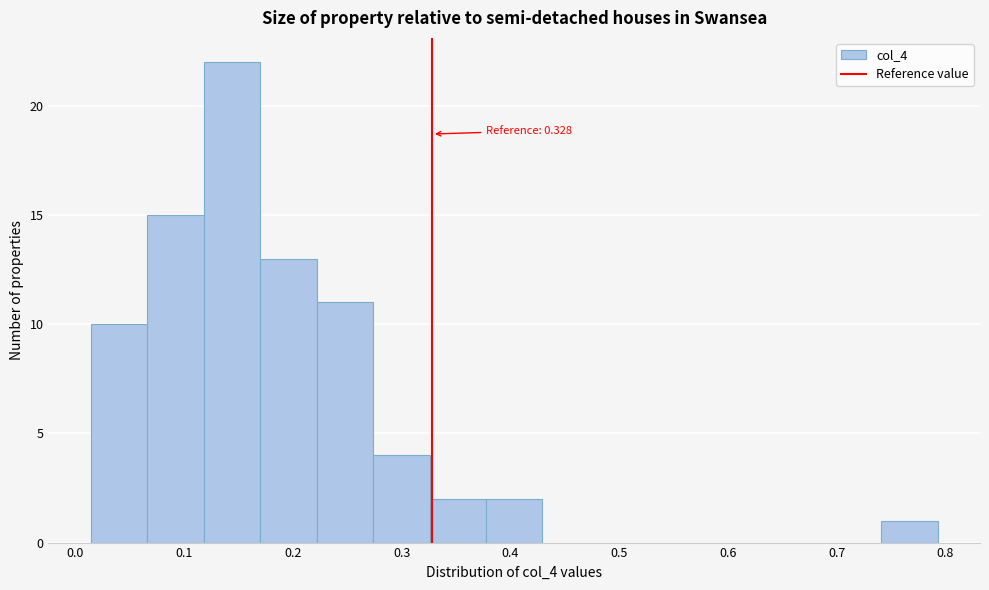

Which range on the x-axis has the tallest bar?

0.12 to 0.17